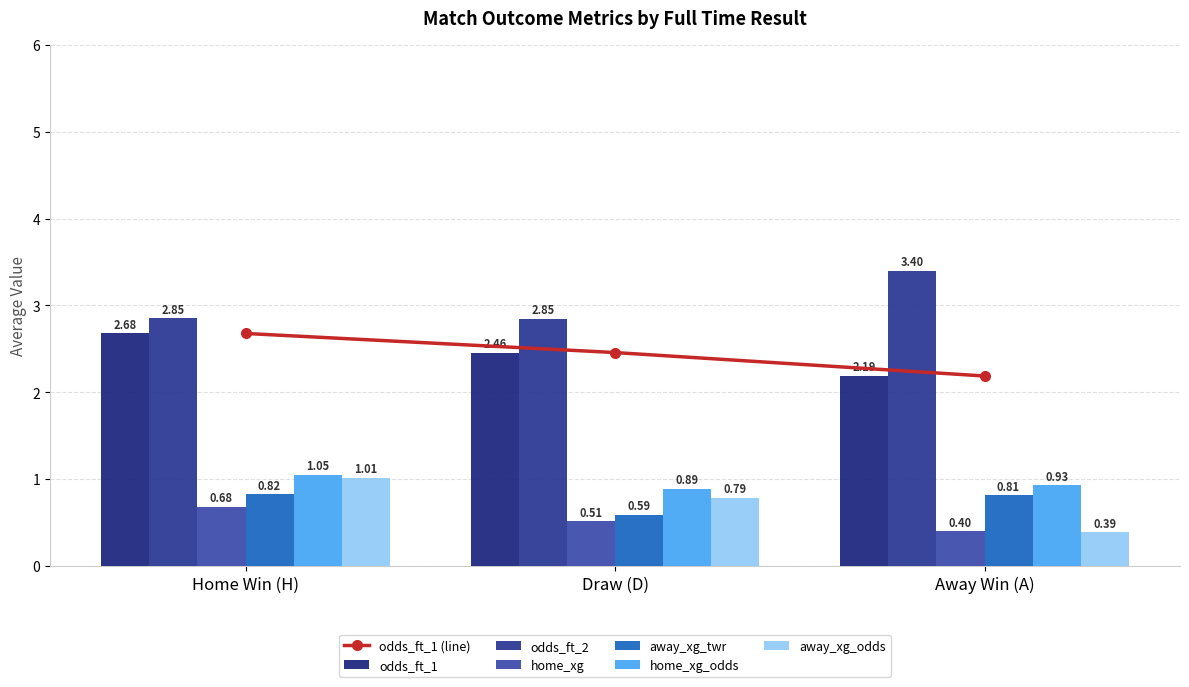

Which category has the highest value in the odds_ft_1 (line) series?

Home Win (H)